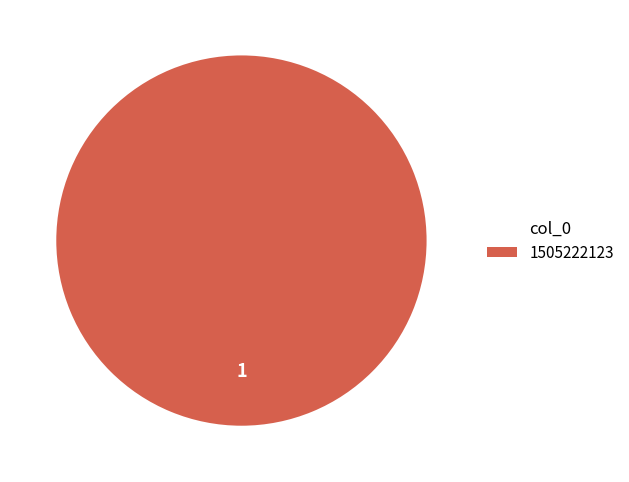

Is it true that 1505222123 is 87% of the pie?

False